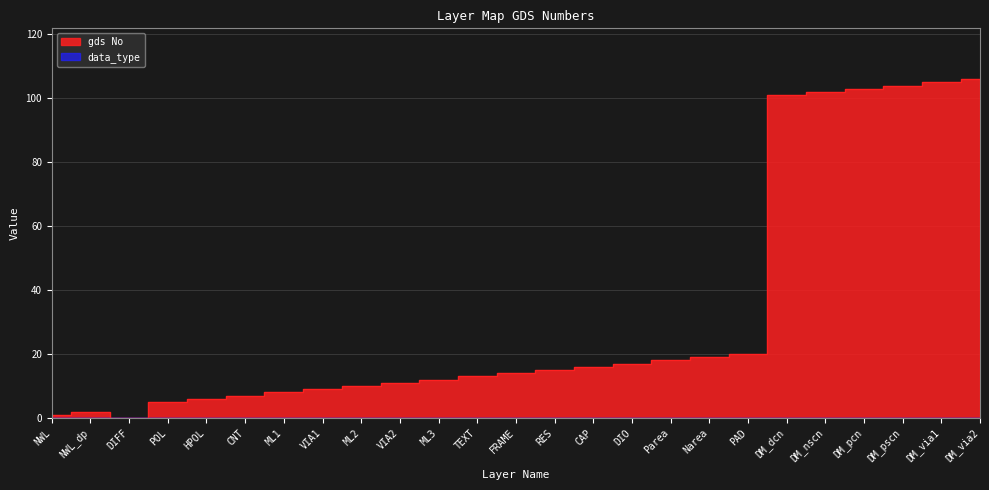

The value at ML1 is 8. True or false?

True